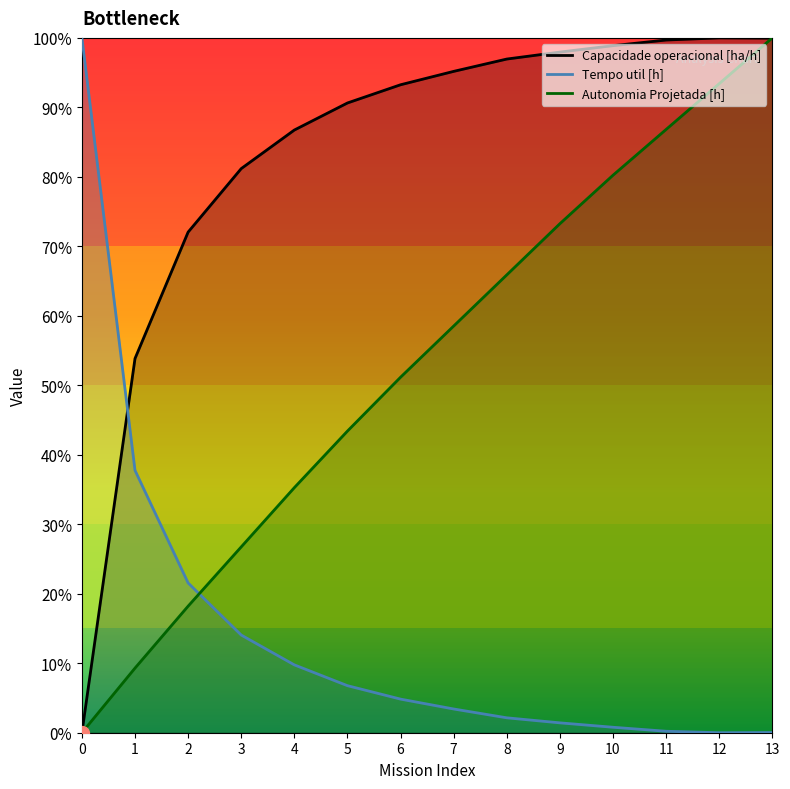

Which has a higher value, 10 or 4?

10